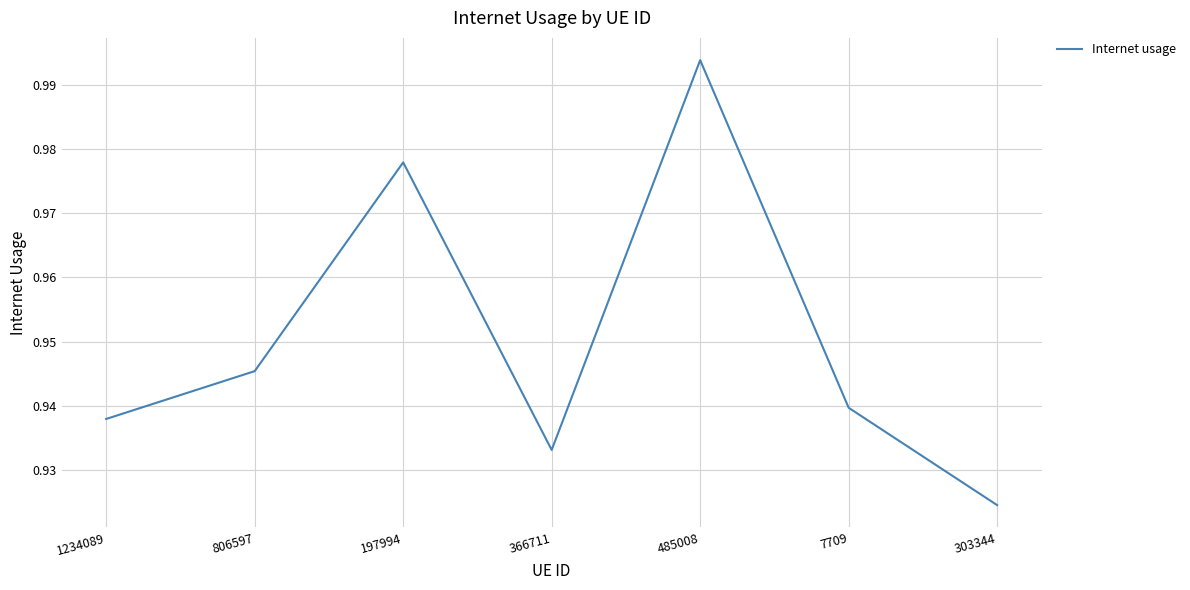

What position from the left is 7709?

6